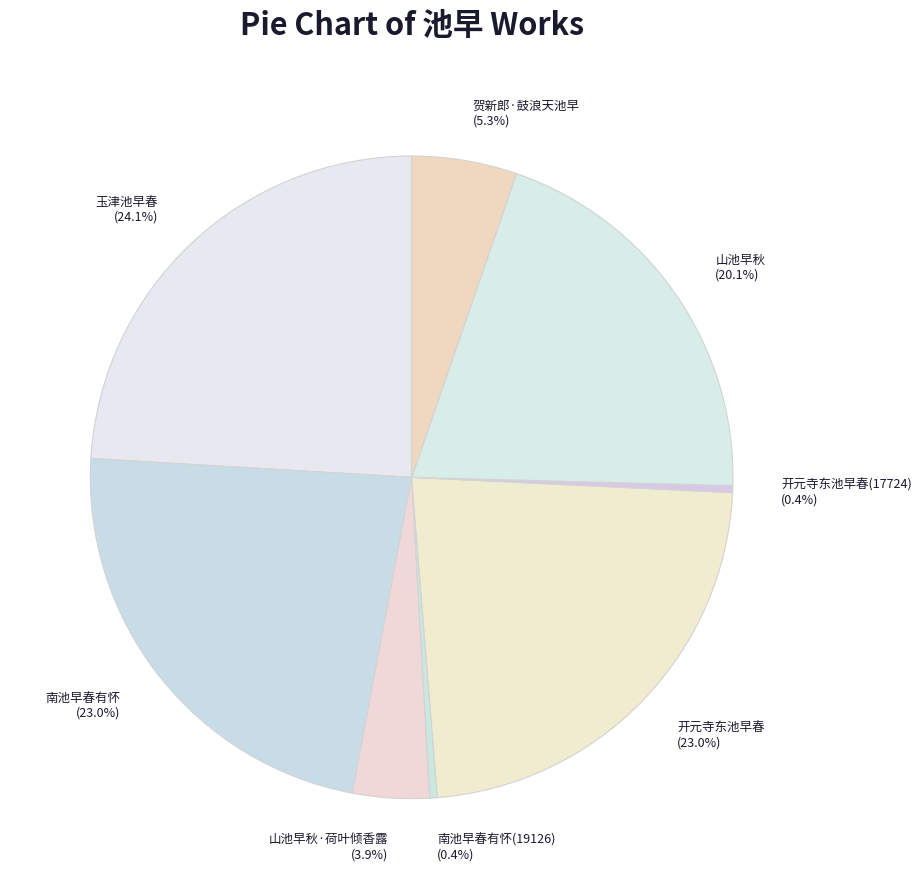

Which slice is the largest?

玉津池早春